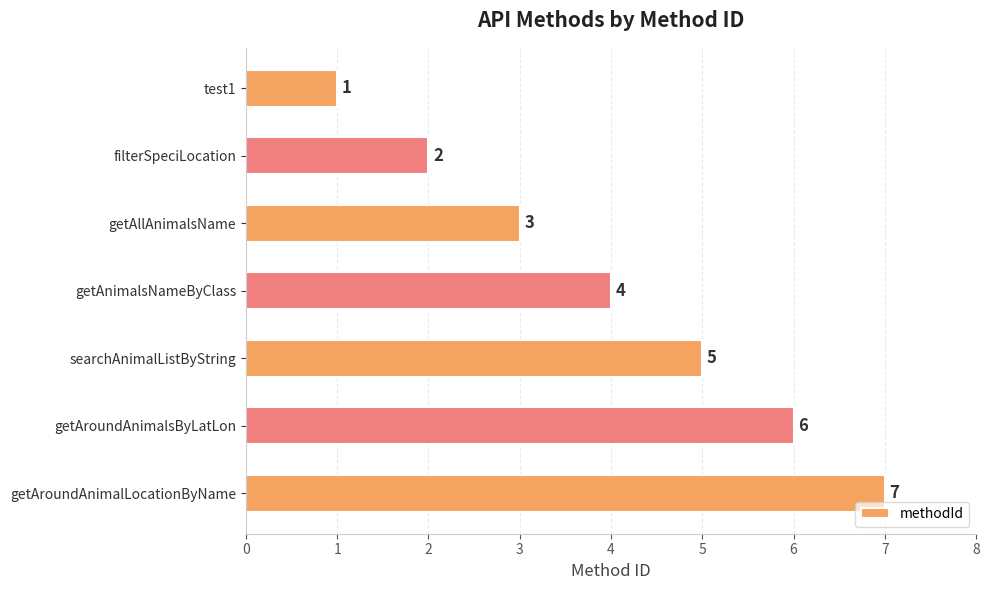

The value at searchAnimalListByString is 5. True or false?

True